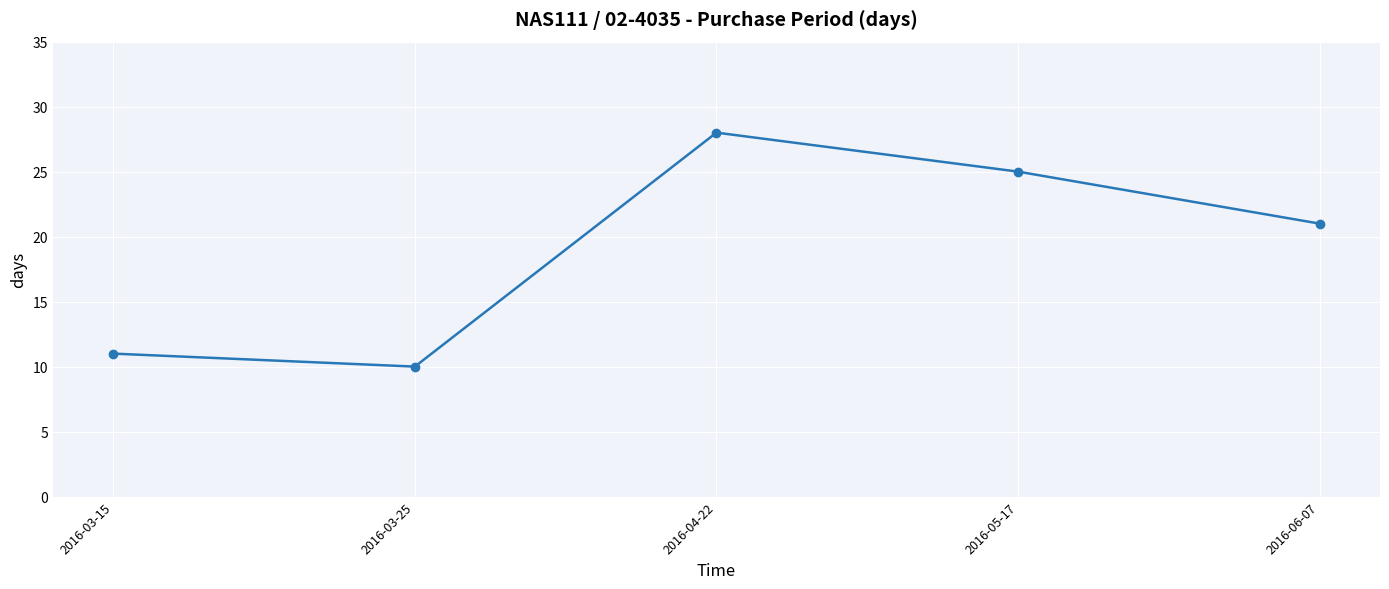

Where is the first local maximum?

2016-04-22